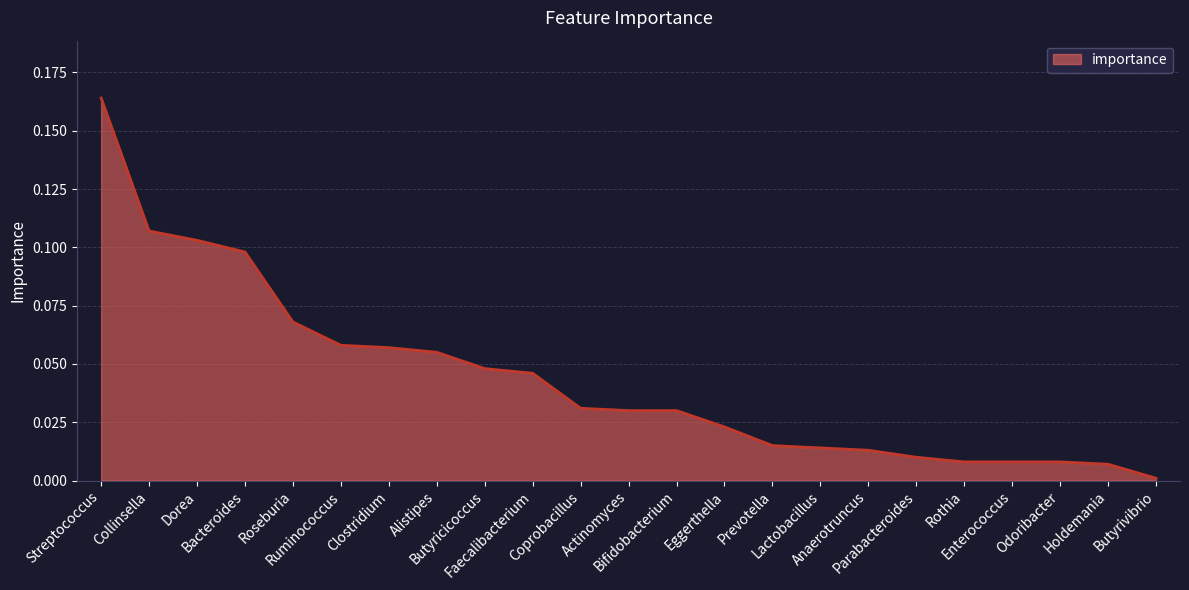

Reading left to right, transcribe all the data shown in this chart.

Streptococcus=0.2	Collinsella=0.1	Dorea=0.1	Bacteroides=0.1	Roseburia=0.1	Ruminococcus=0.1	Clostridium=0.1	Alistipes=0.1	Butyricicoccus=0.0	Faecalibacterium=0.0	Coprobacillus=0.0	Actinomyces=0.0	Bifidobacterium=0.0	Eggerthella=0.0	Prevotella=0.0	Lactobacillus=0.0	Anaerotruncus=0.0	Parabacteroides=0.0	Rothia=0.0	Enterococcus=0.0	Odoribacter=0.0	Holdemania=0.0	Butyrivibrio=0.0